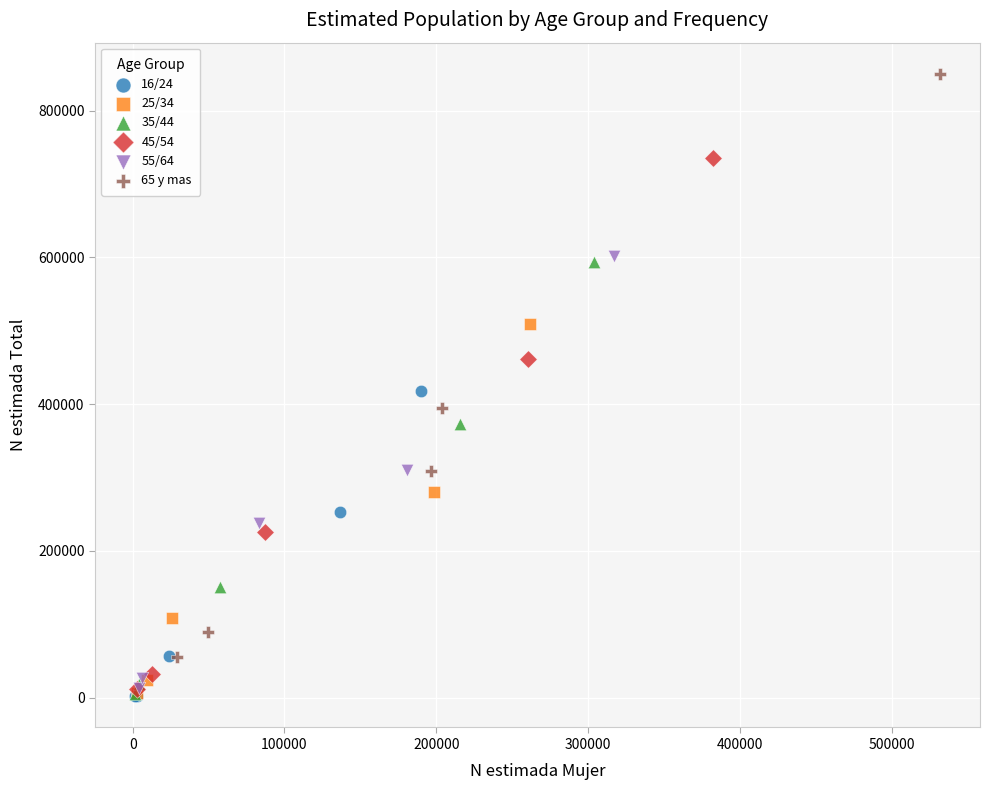

What are all the series names shown in the legend?

16/24, 25/34, 35/44, 45/54, 55/64, 65 y mas